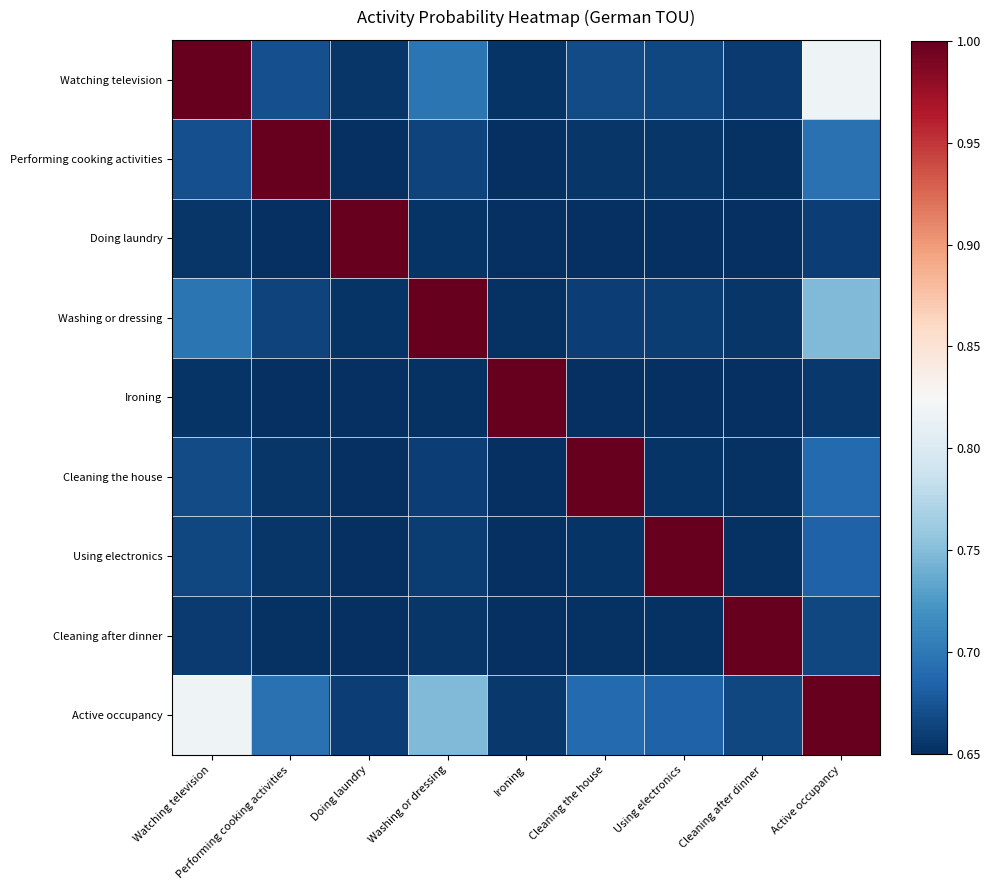

Which has a higher value, Watching television or Washing or dressing?

Watching television